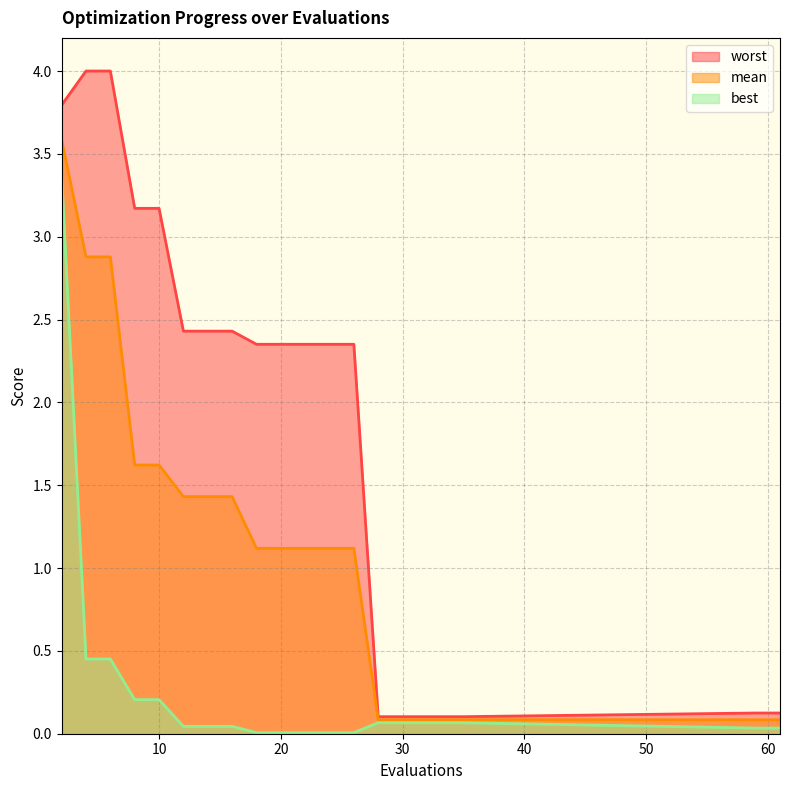

What is the greatest value displayed?

4.0